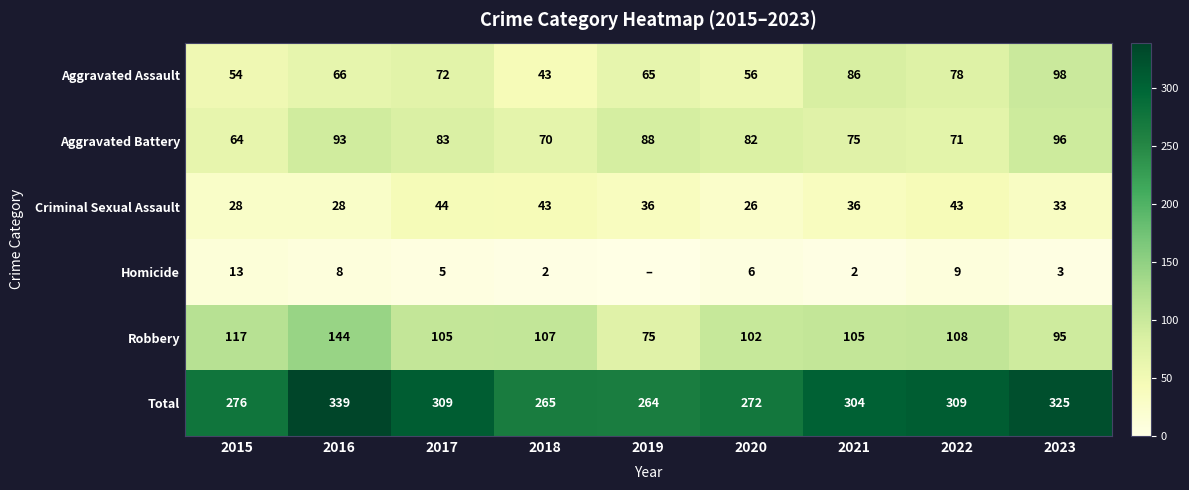

Rank the series at 2017 from lowest to highest value.

Homicide, Criminal Sexual Assault, Aggravated Assault, Aggravated Battery, Robbery, Total